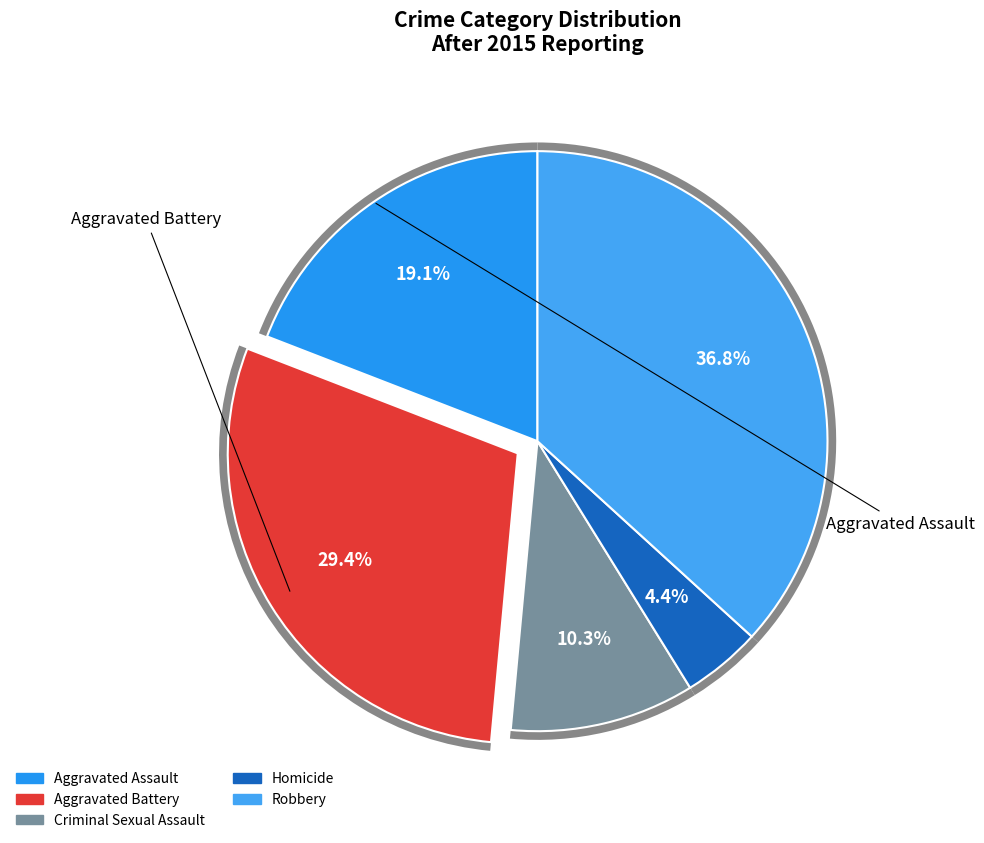

To the nearest percent, what percentage of the pie is Homicide?

4%